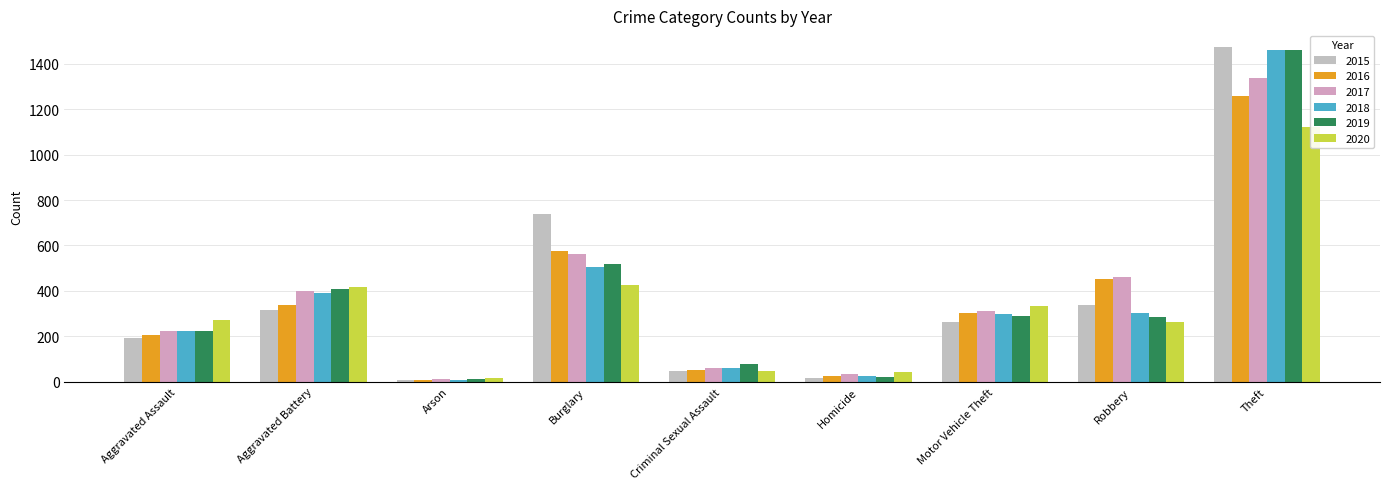

What is the difference between the second highest and minimum values in the 2019 series?

505